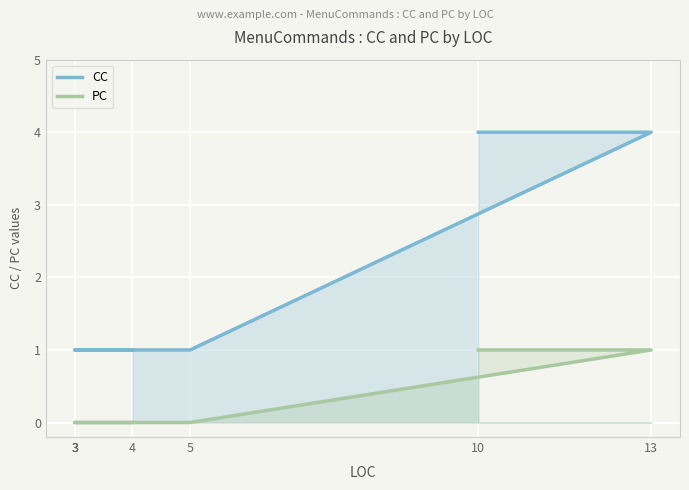

True or false: PC and CC cross at least once.

False